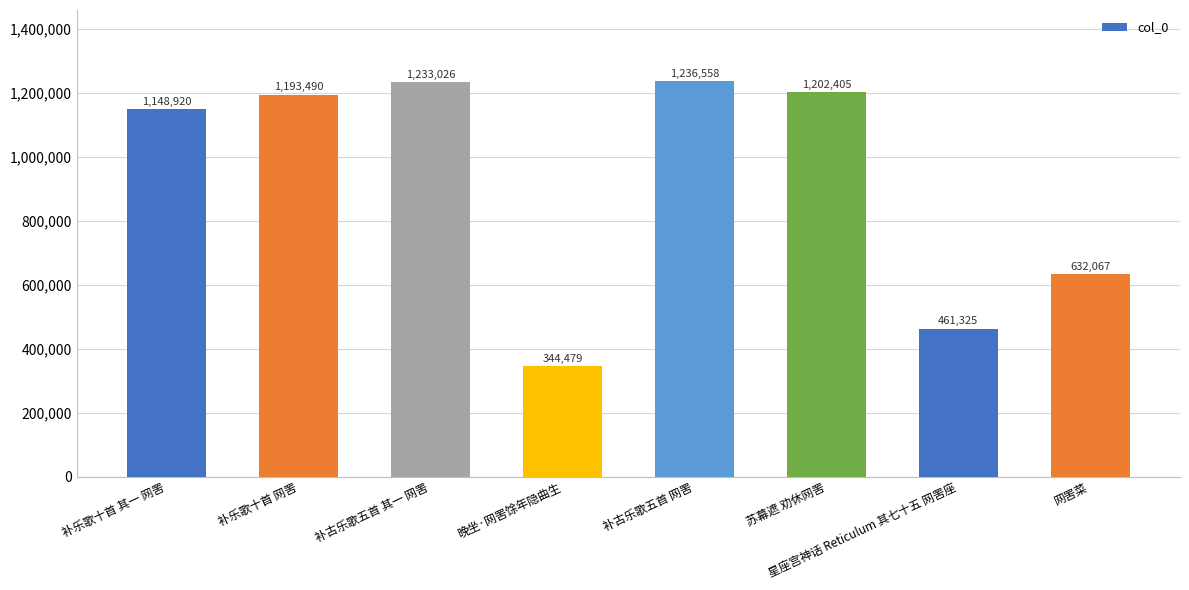

Reading right to left, transcribe all the data shown in this chart.

632067	461325	1202405	1236558	344479	1233026	1193490	1148920